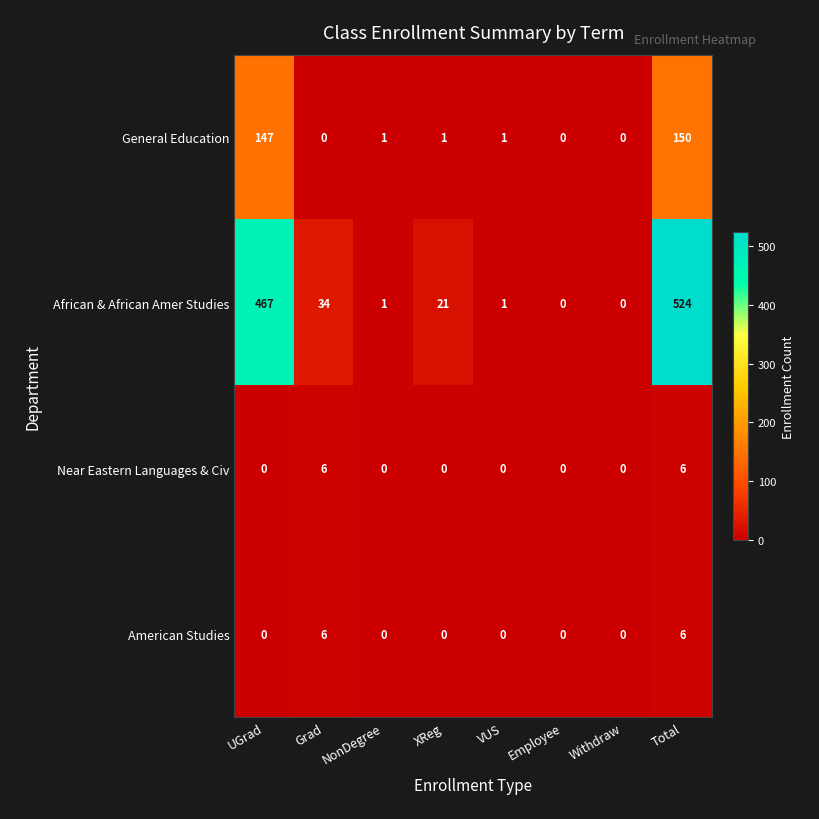

Between Grad and Total, which series saw the biggest shift?

African & African Amer Studies